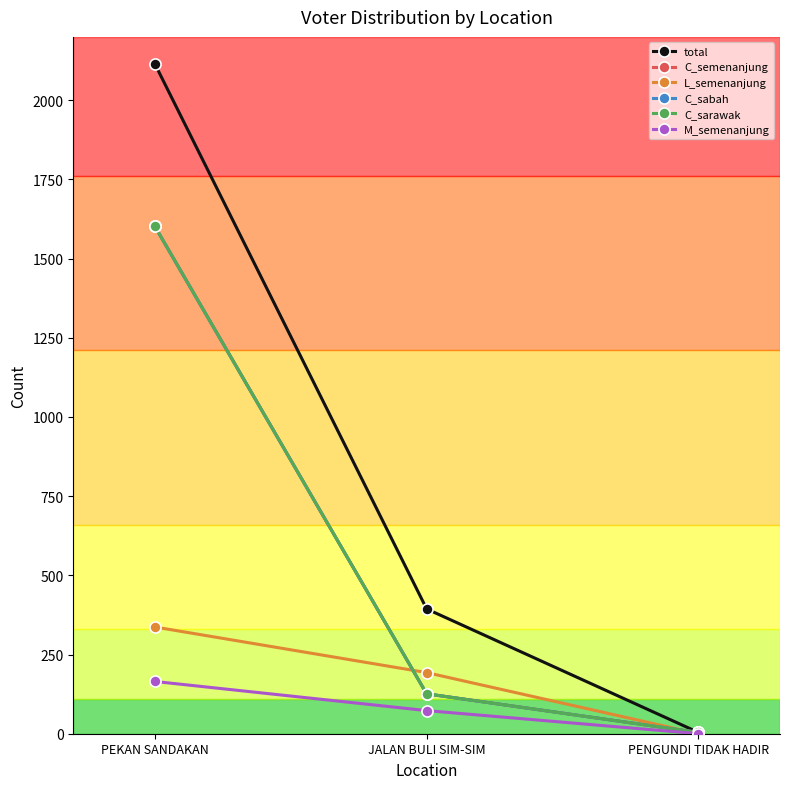

Is this an area chart (filled region under the line)?

No